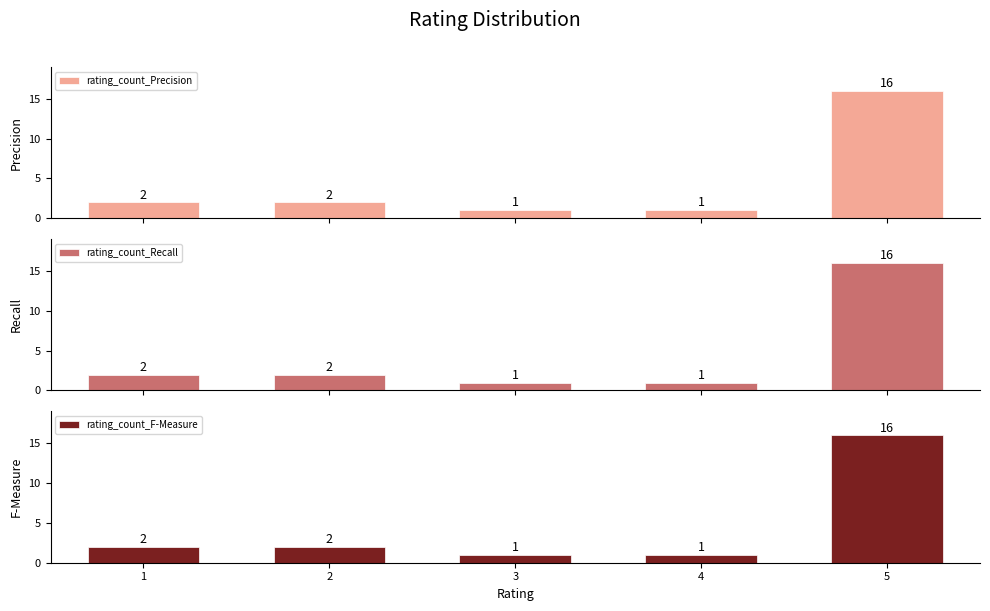

Is it true that rating_count_F-Measure equals 1 at 4?

True